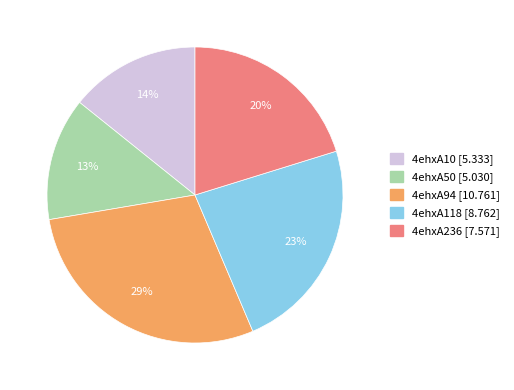

Which slice is the smallest?

4ehxA50